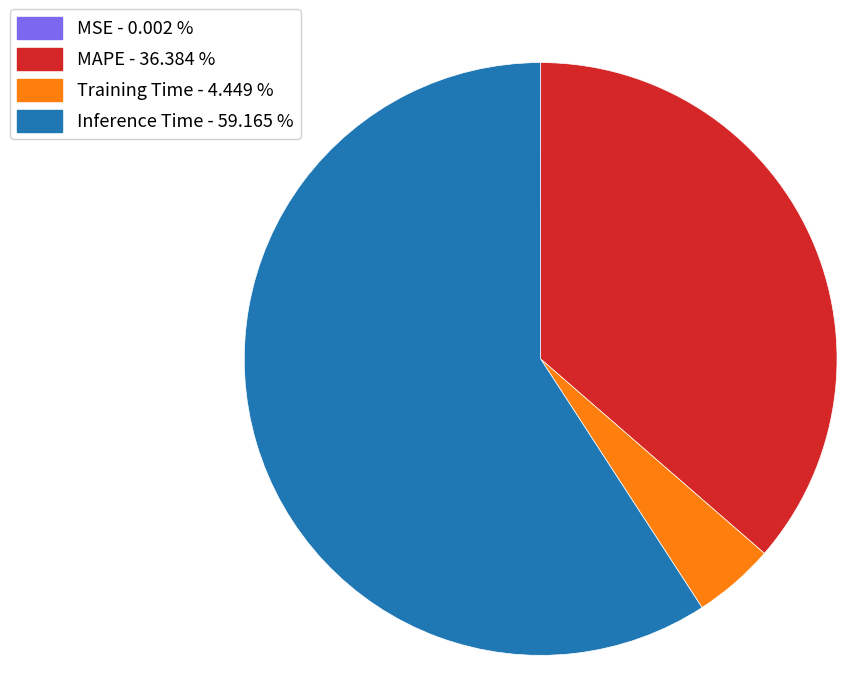

Is the sum of Training Time and Inference Time greater than half?

Yes